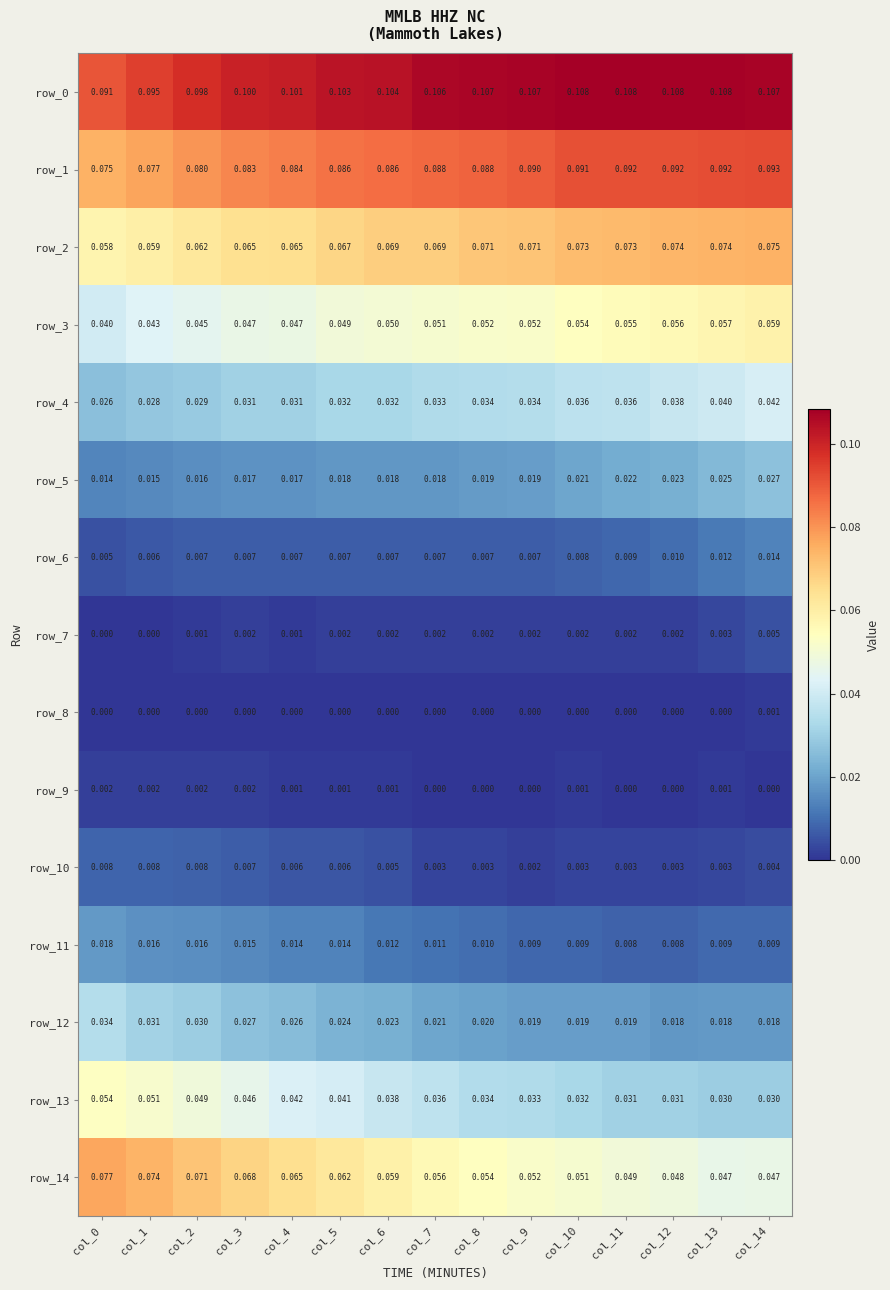

Is the value of row_9 at col_13 greater than the value of row_6 at col_12?

No